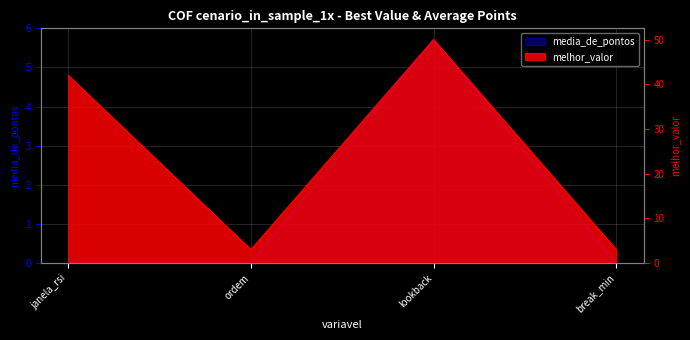

How many data points in melhor_valor are less than 42?

2